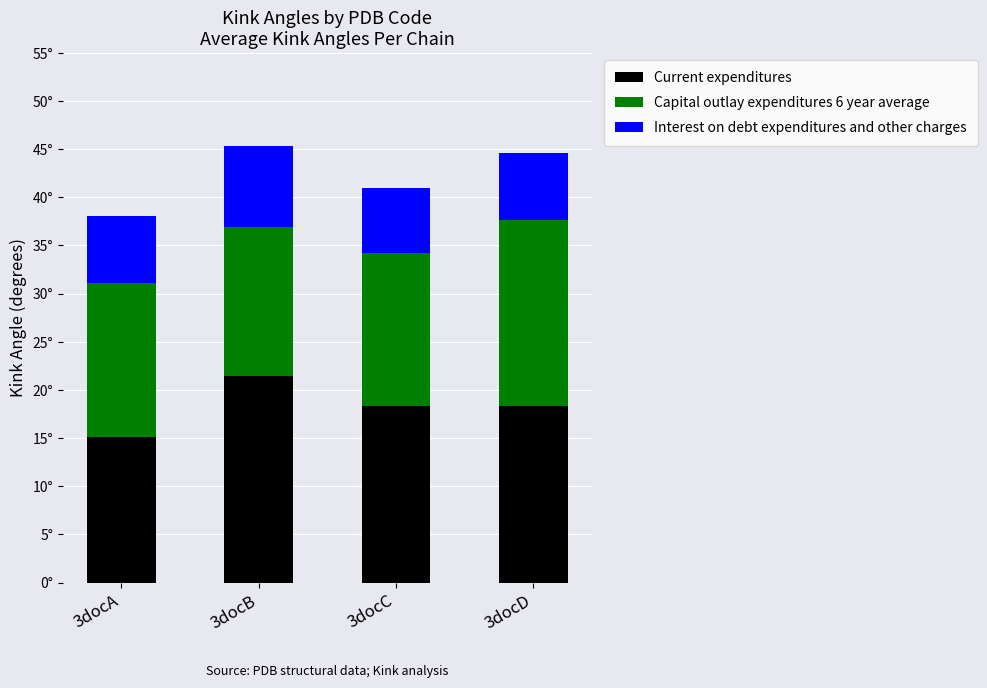

Does the chart contain stacked bars?

Yes